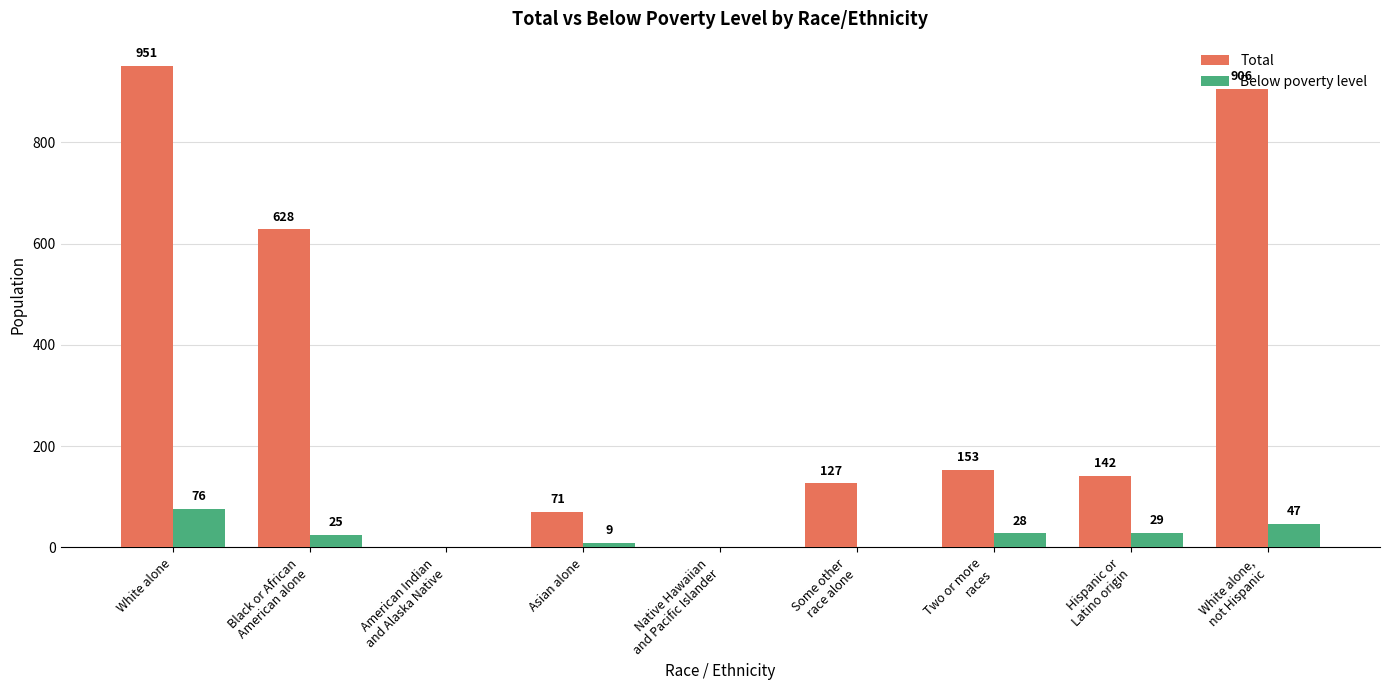

Where does the Total series first go above 142?

White alone